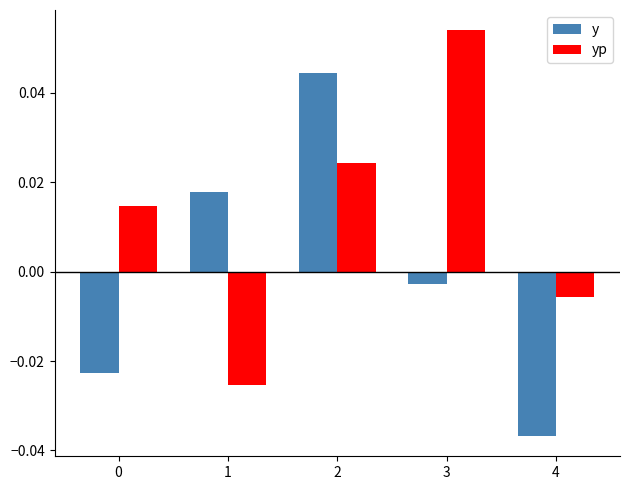

Between 0 and 4, which series saw the biggest shift?

yp